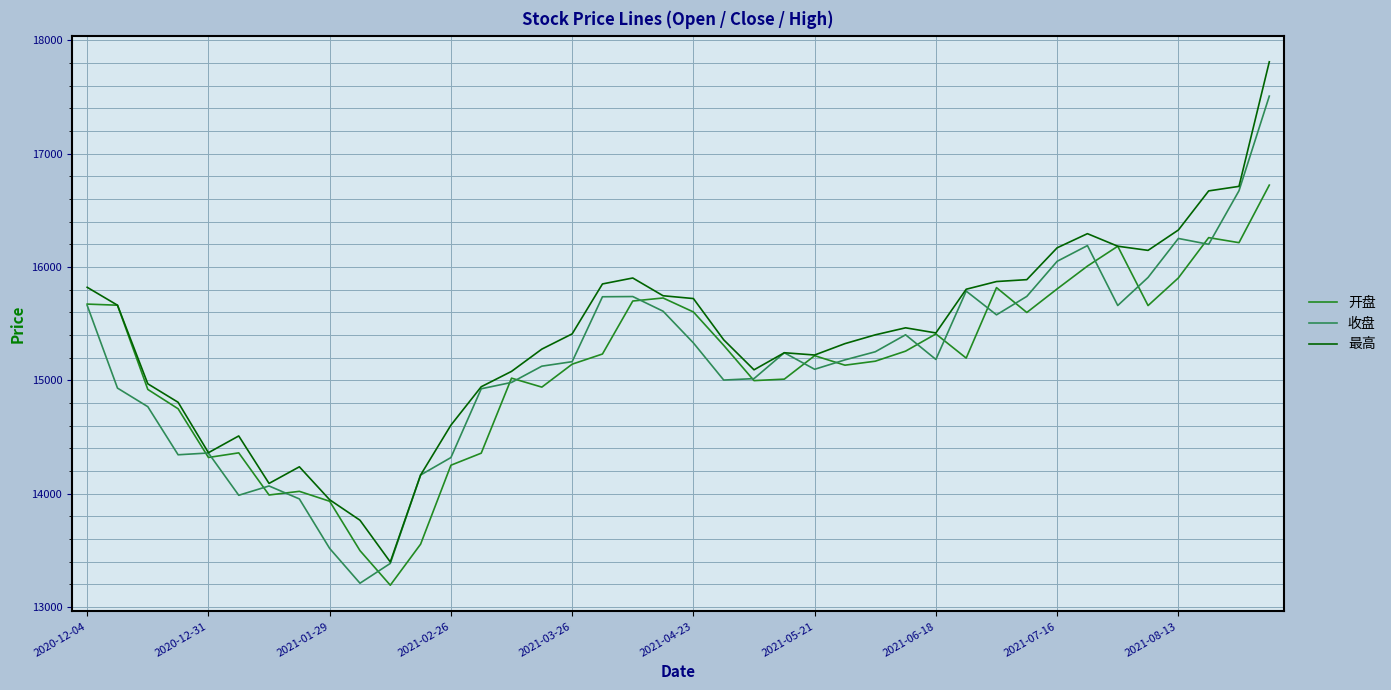

True or false: 最高 has more than 1 points higher than both neighbors.

True